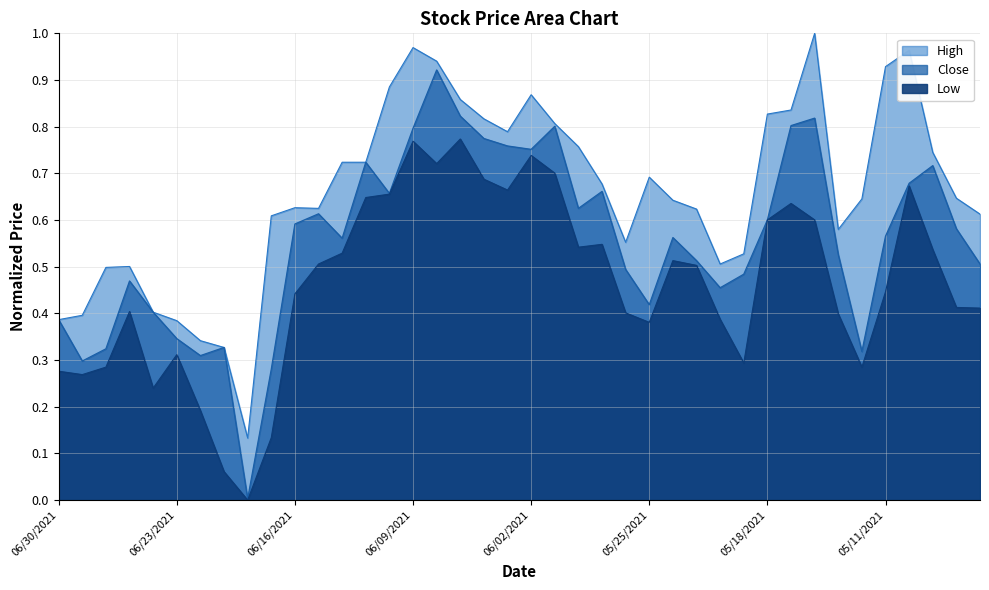

What is the label of the 18th point from the left?

06/07/2021